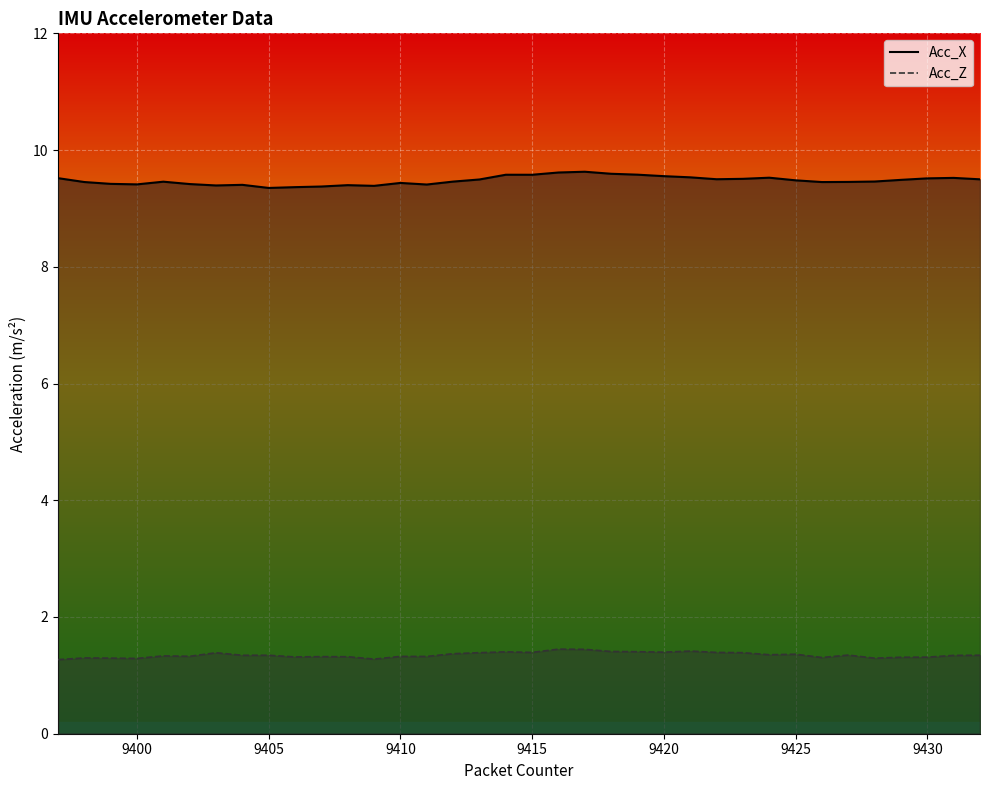

Which series has the largest total across all categories?

Acc_X